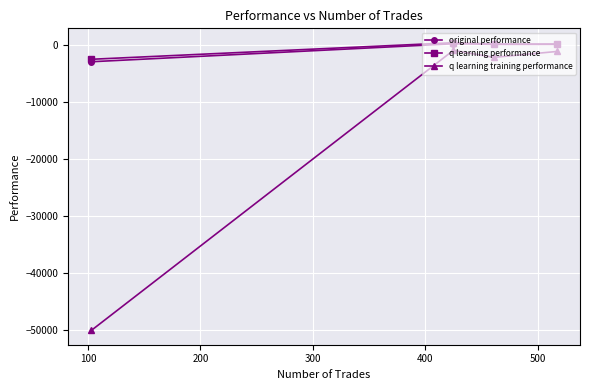

What is the value of the q learning training performance point at the 1st from the left?

-50000.0